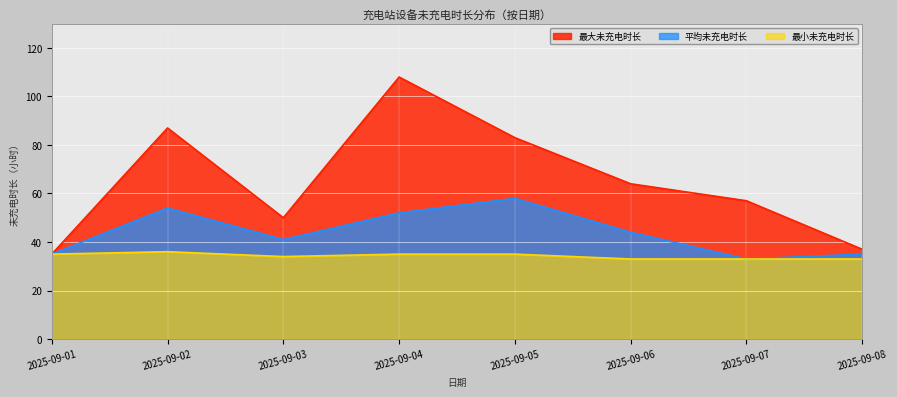

At which label does 最大未充电时长 reach its minimum?

2025-09-01